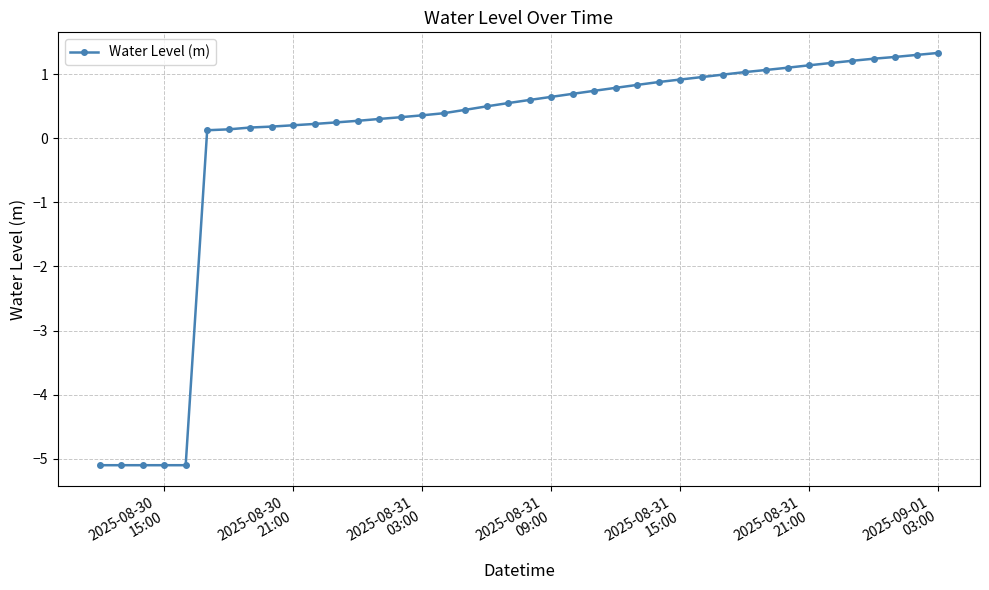

What is the sum of all values?

-1.2